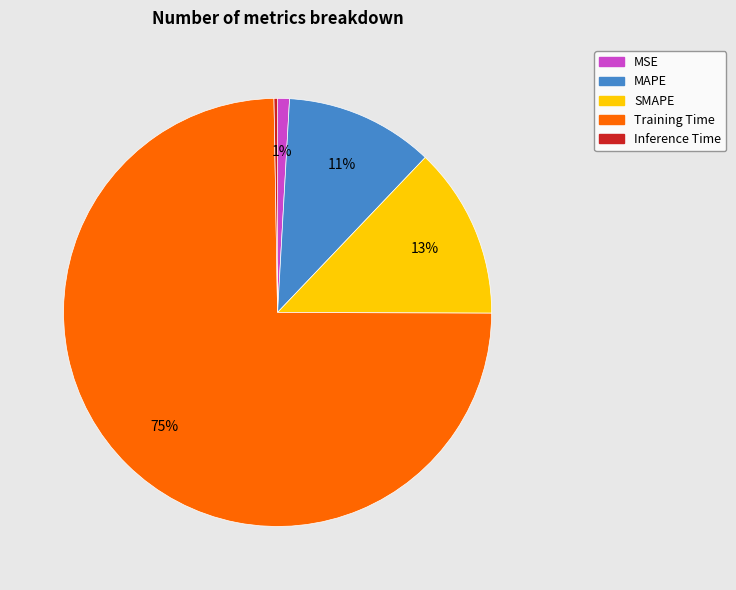

To the nearest percent, what is the average slice percentage?

20%